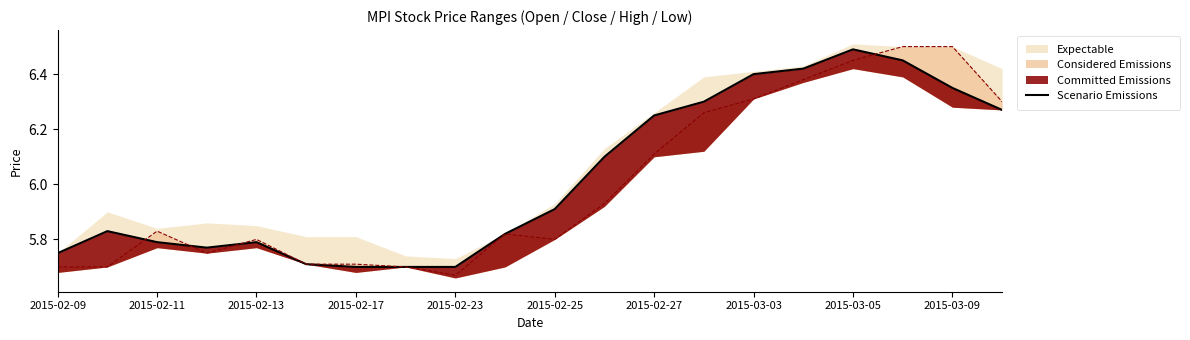

True or false: the data has more than 0 interior local peaks.

True